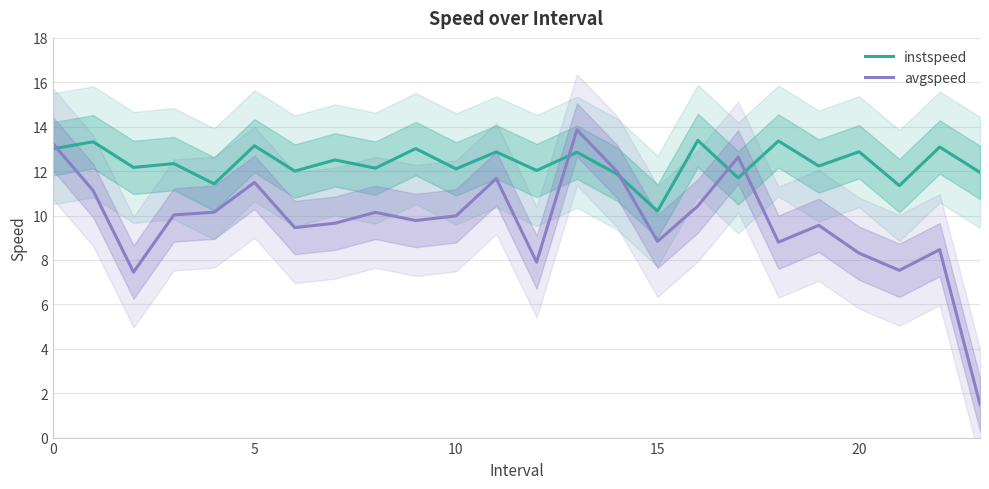

What is the label of the 21st point from the left?

20